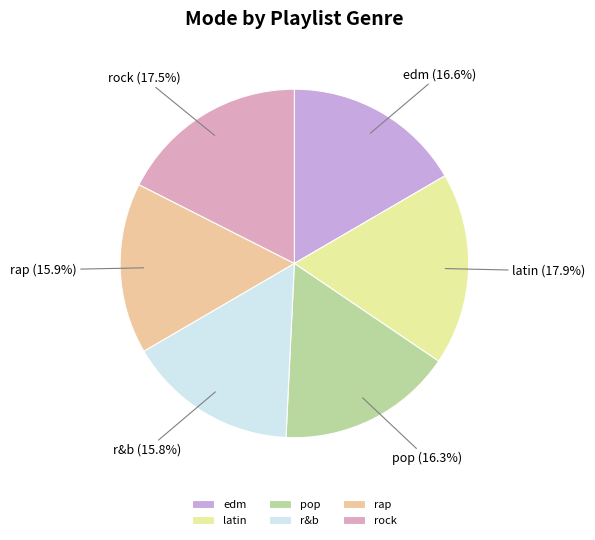

How many slices are in this pie chart?

6